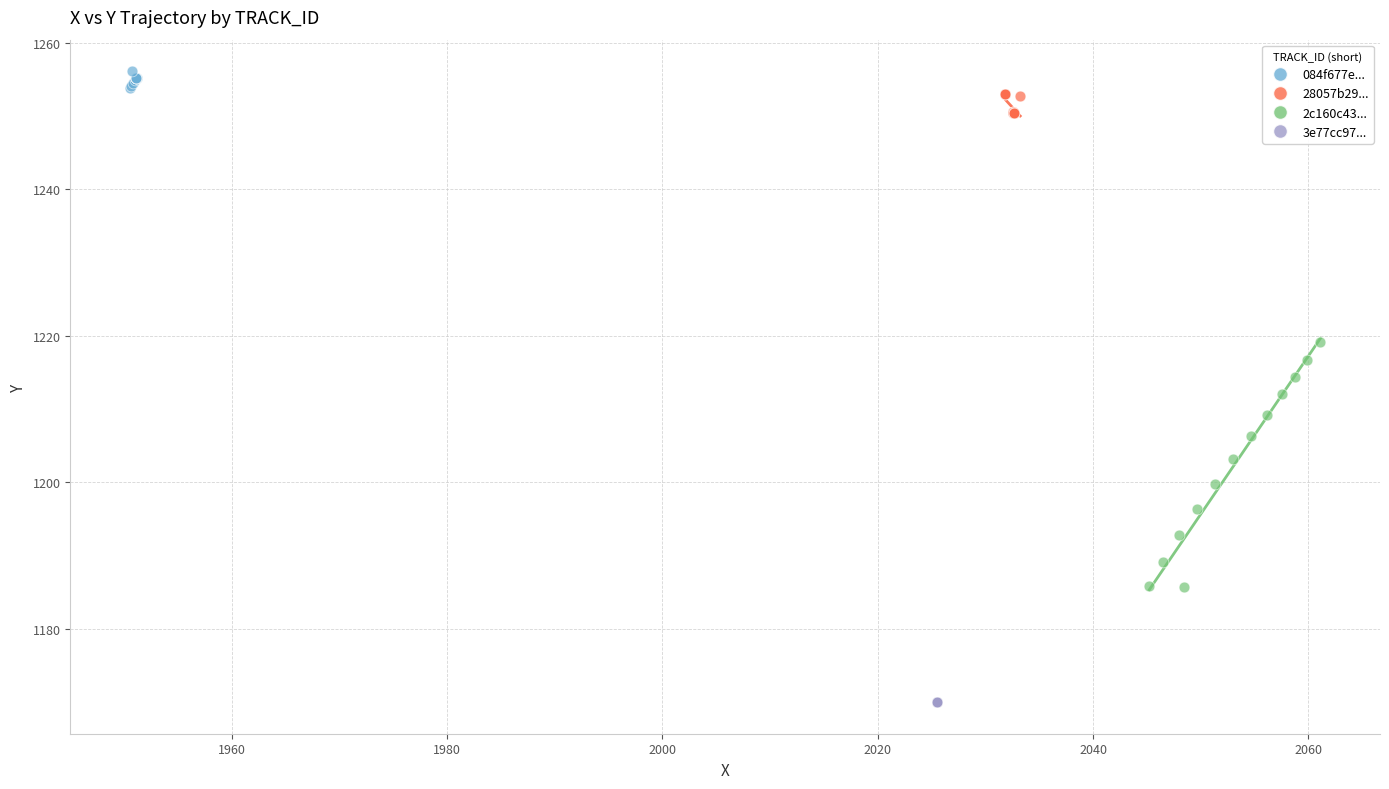

Which series reaches the maximum Y coordinate?

084f677e...